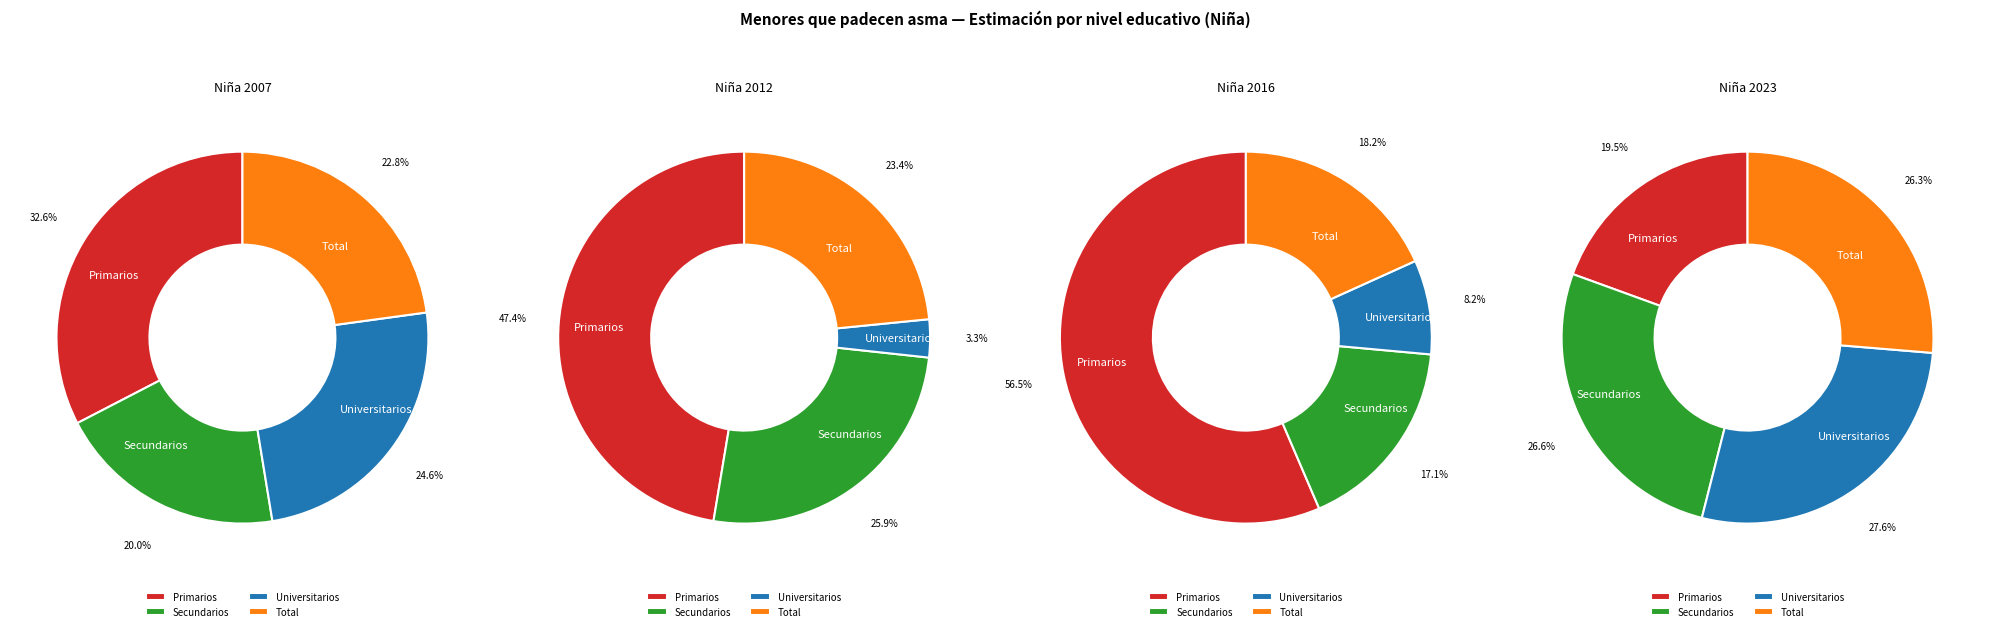

Rank the categories by Niña 2007 value from highest to lowest.

Primarios, Universitarios, Total, Secundarios